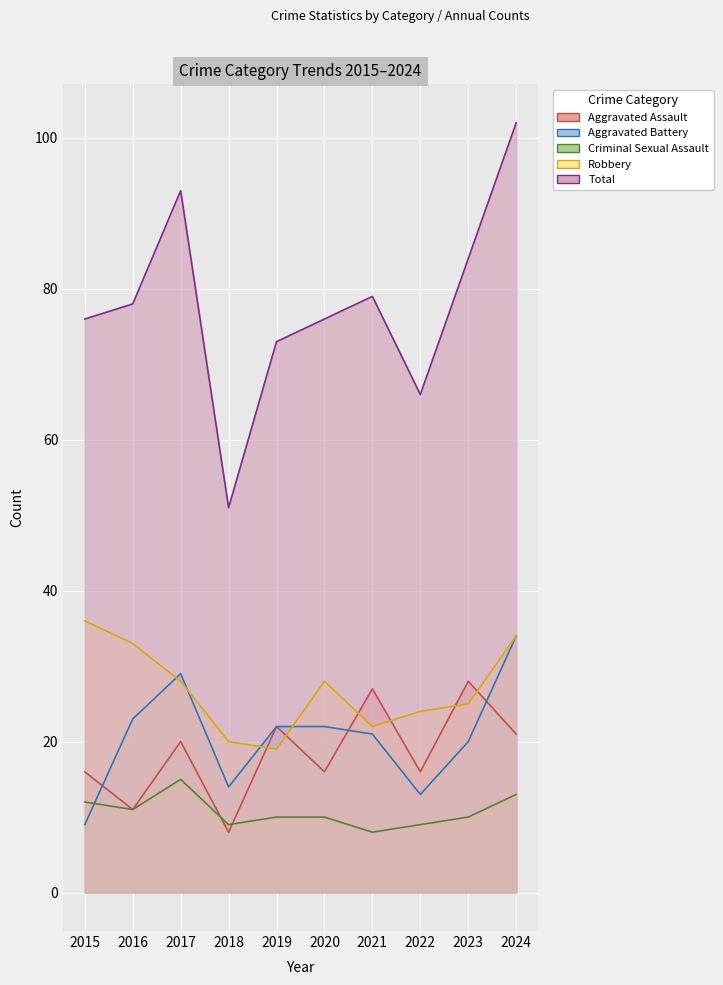

What is the total value across all series at 2018?

102